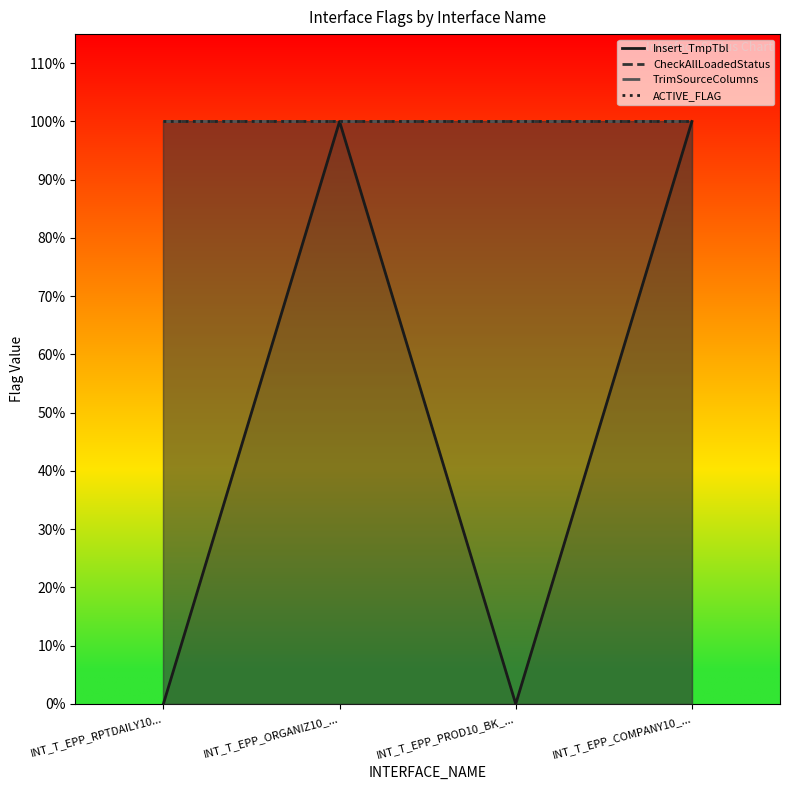

How many series are shown in this chart?

4